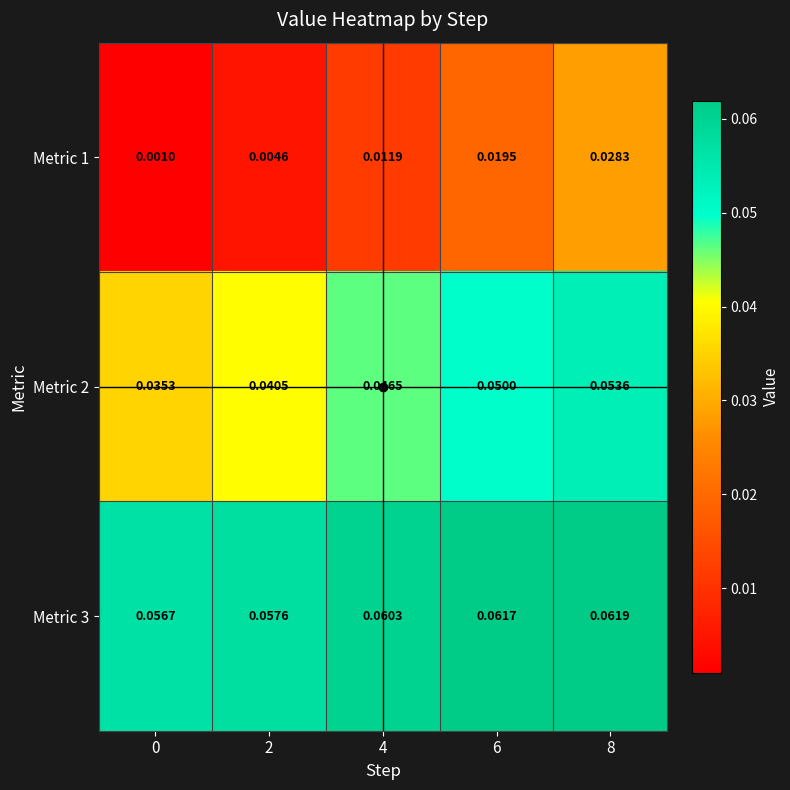

Rank the series at 6 from highest to lowest value.

Metric 3, Metric 2, Metric 1